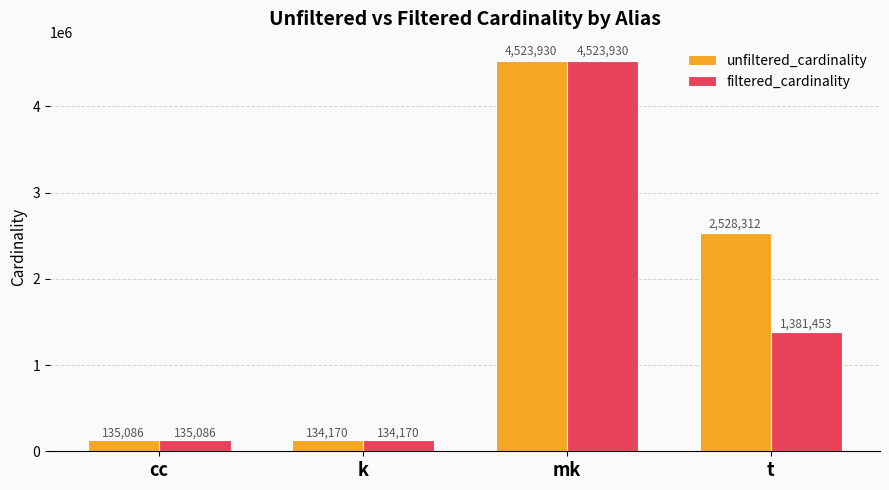

Which series changed the most between cc and t?

unfiltered_cardinality